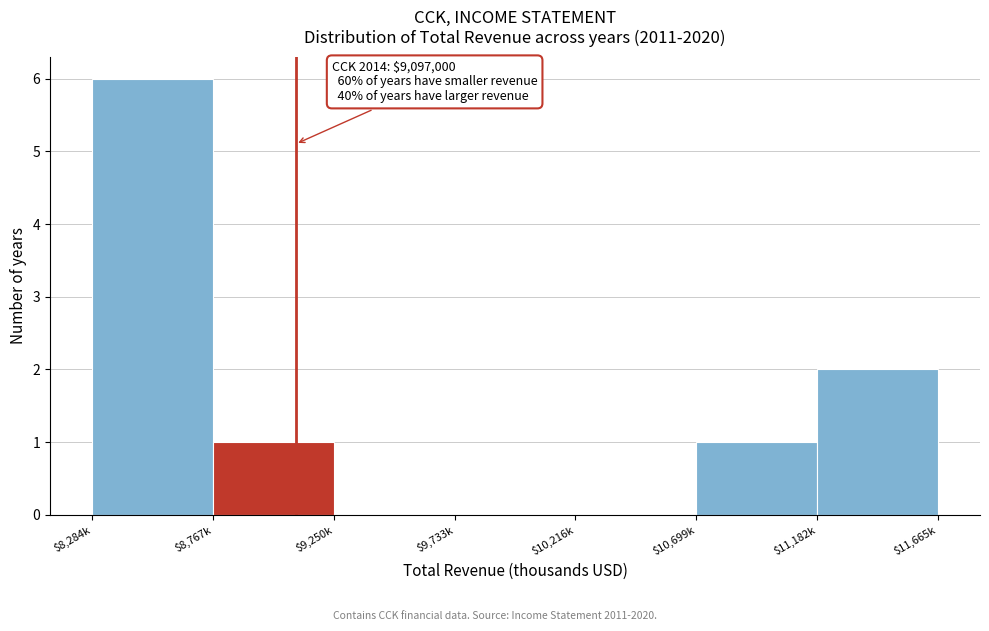

What is the sum of all values?

10